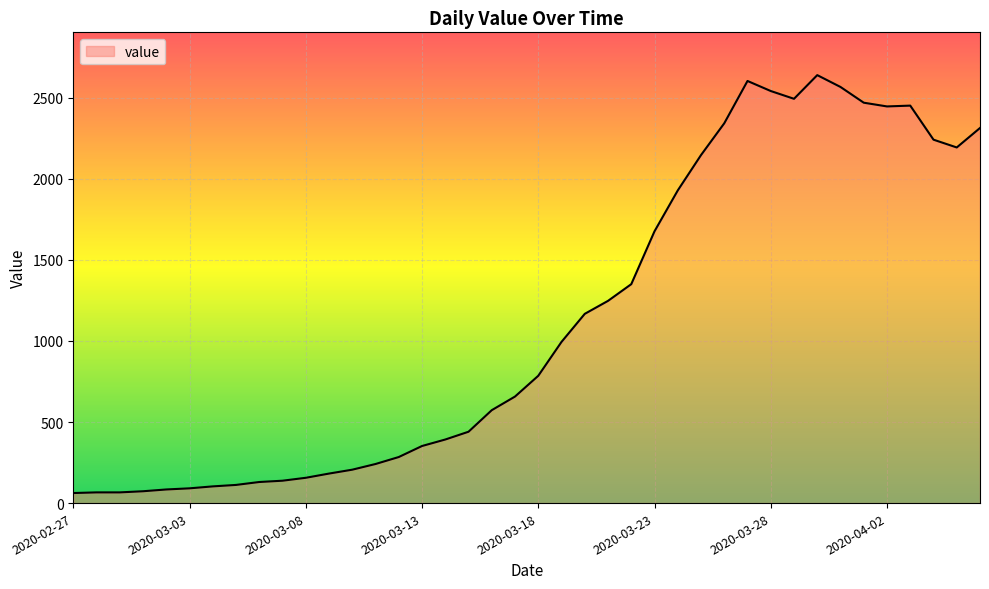

What is the difference between the maximum and minimum values?

2577